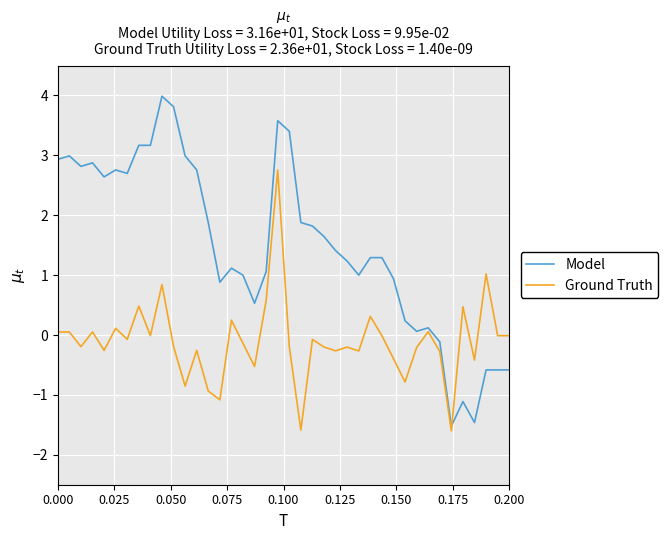

True or false: Ground Truth and Model cross at least once.

True